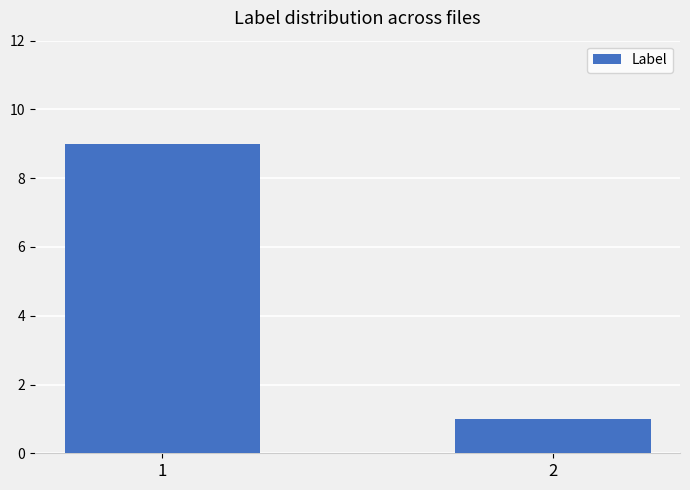

What is the smallest value displayed?

1